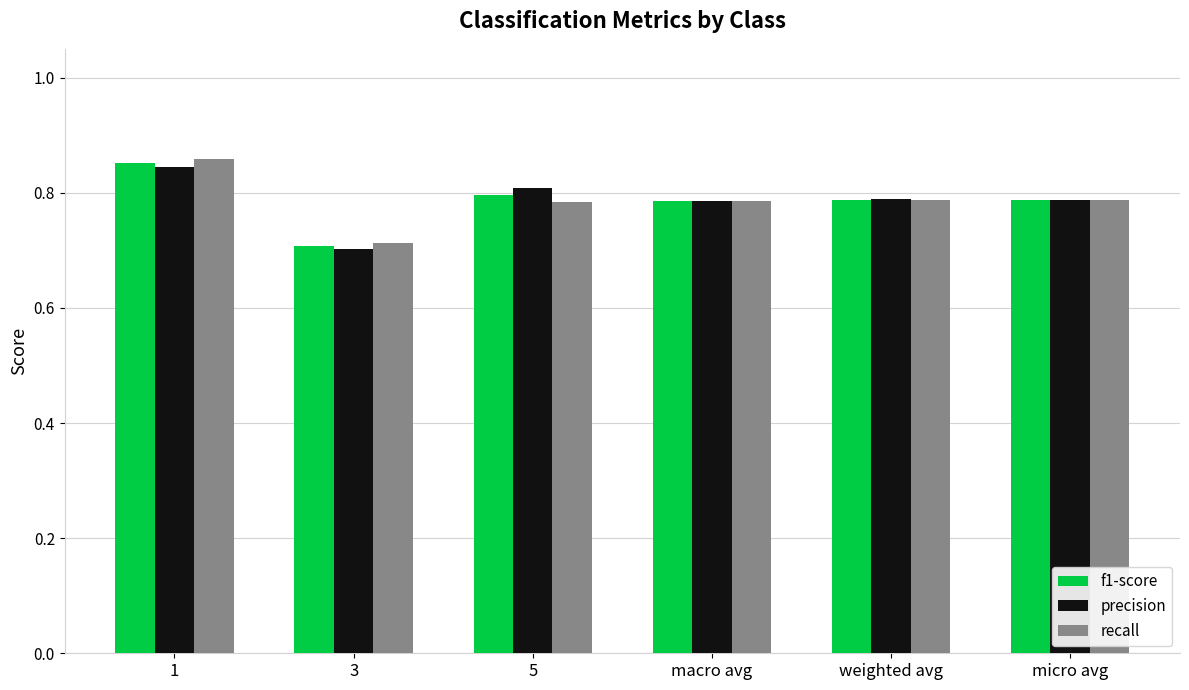

Rank the series by their average value, from lowest to highest.

recall, f1-score, precision